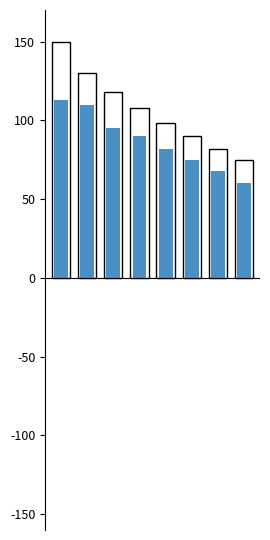

Which series has the largest total across all categories?

Positive